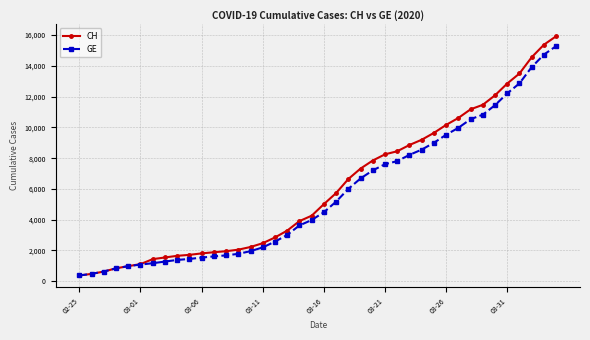

What is the highest value of the GE series?

15284